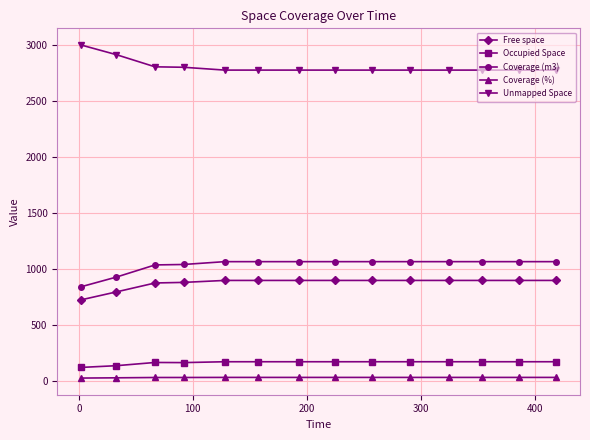

True or false: Coverage (%) and Occupied Space cross at least once.

False